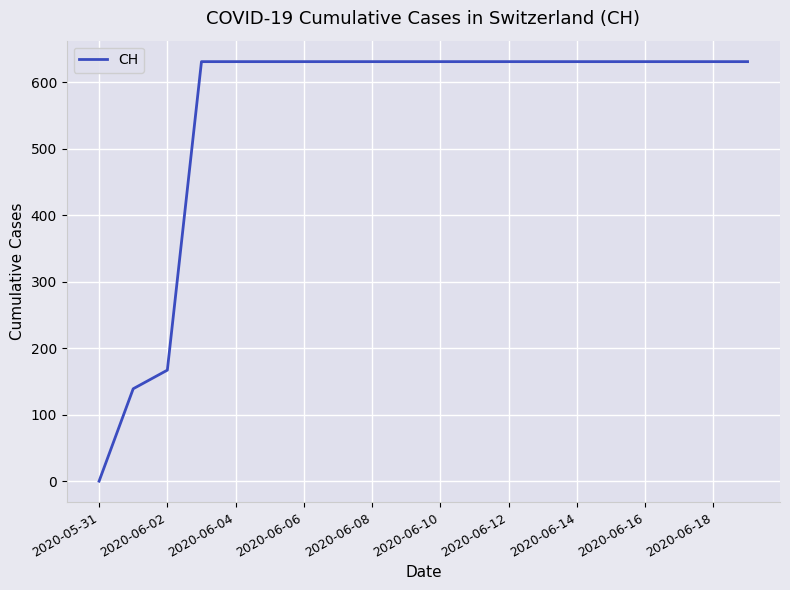

How many positive values are there?

19